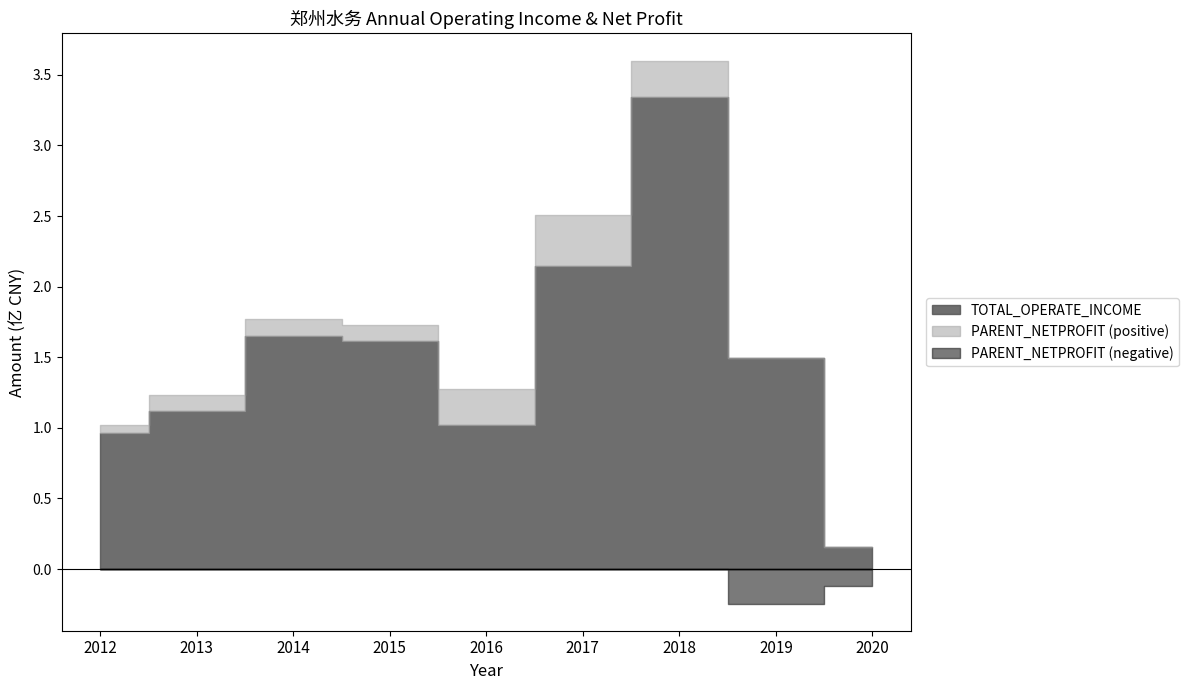

Is the value of PARENT_NETPROFIT at 2013 greater than the value of TOTAL_OPERATE_INCOME at 2012?

No